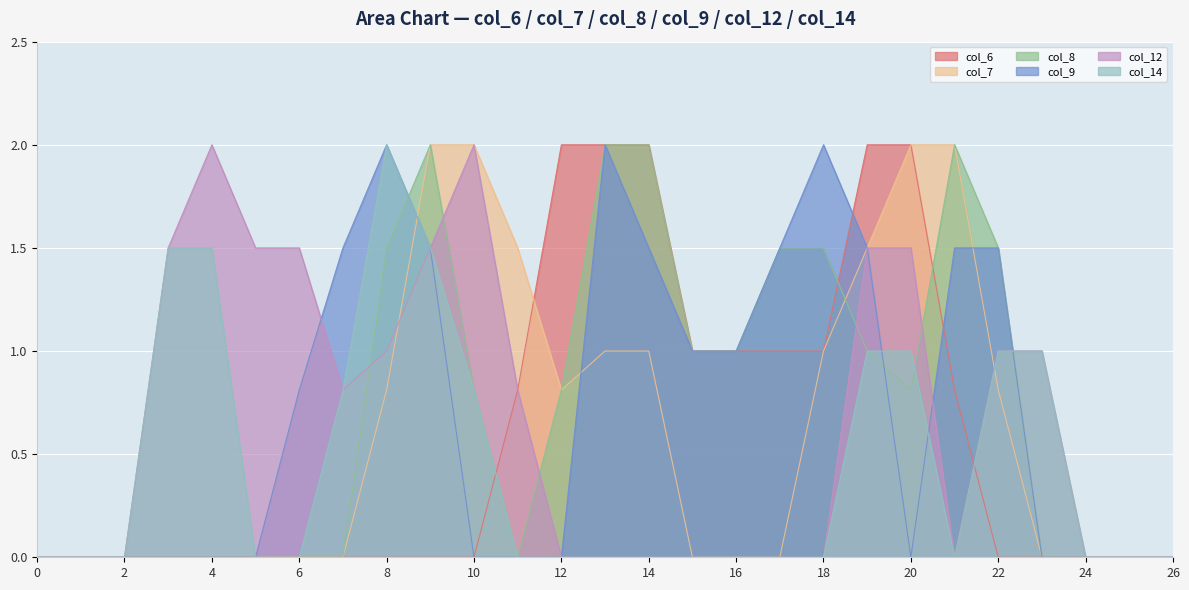

What is the sum of all col_14 values?

12.1